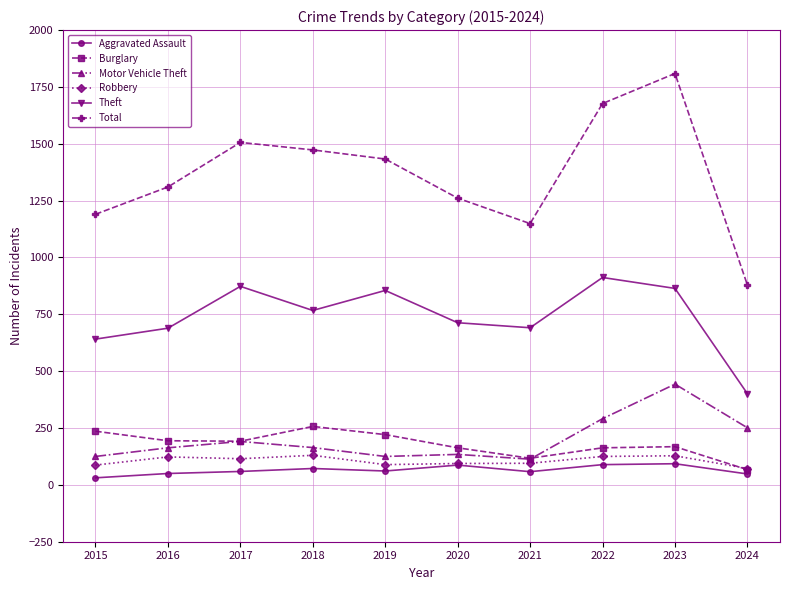

At how many categories does at least one series exceed 612?

10